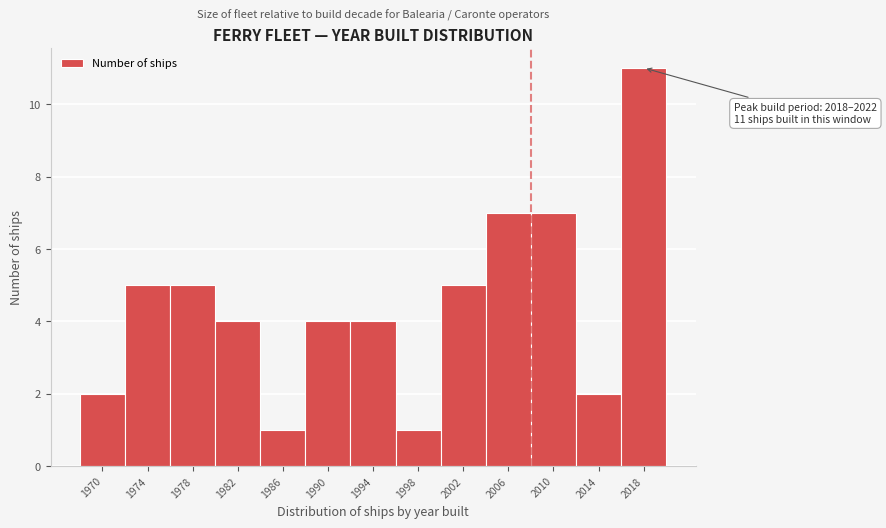

Reading left to right, transcribe all the data shown in this chart.

1970=2	1974=5	1978=5	1982=4	1986=1	1990=4	1994=4	1998=1	2002=5	2006=7	2010=7	2014=2	2018=11